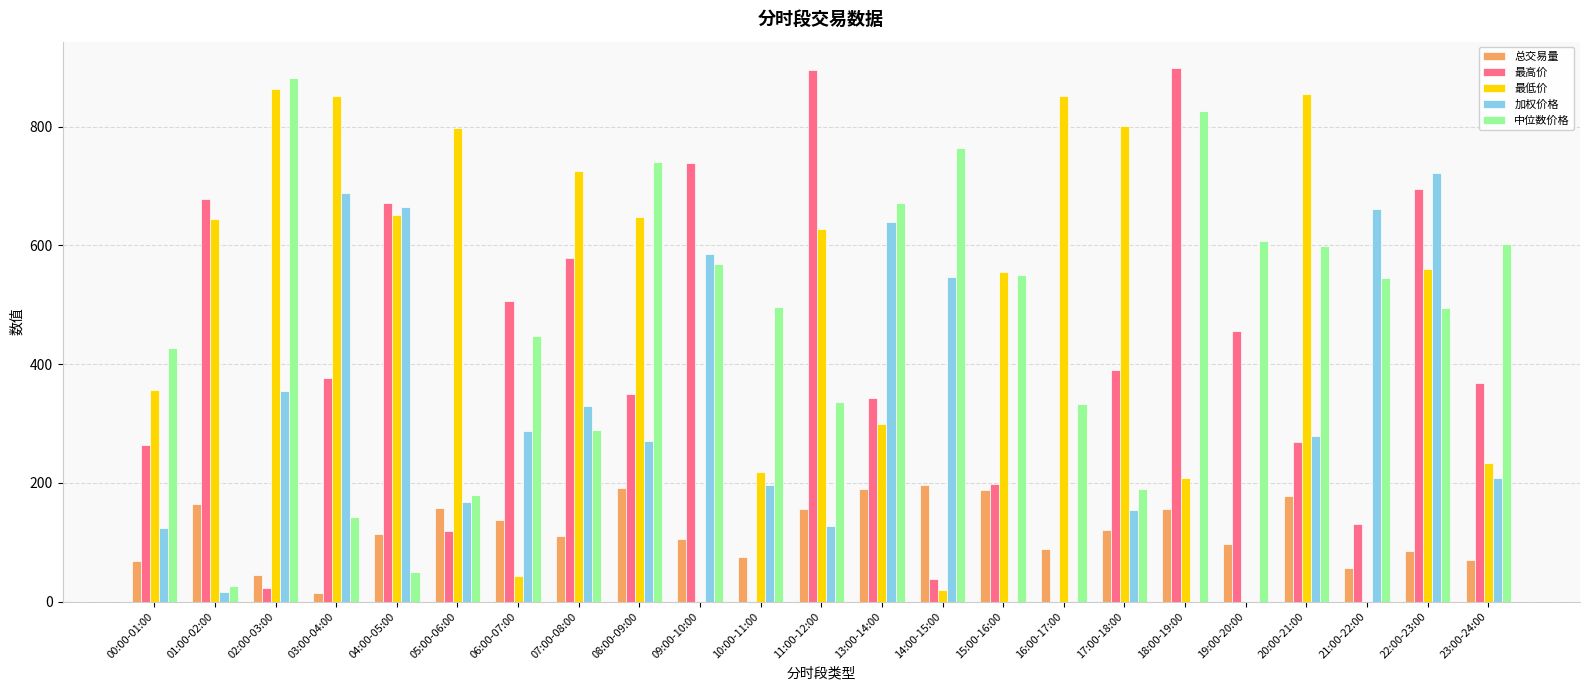

What is the greatest value displayed?

898.4